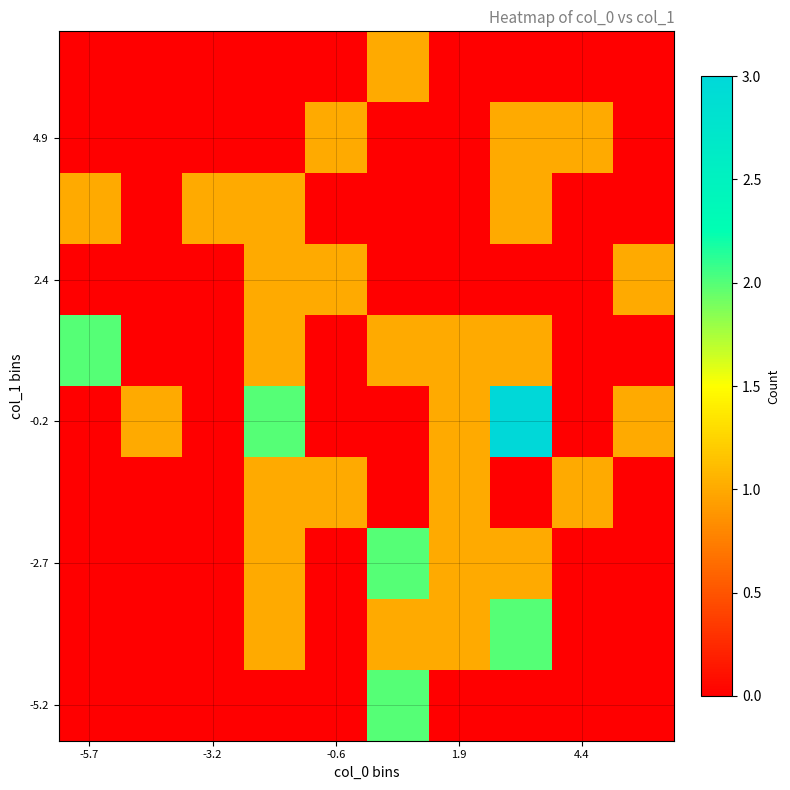

What is the greatest value displayed?

3